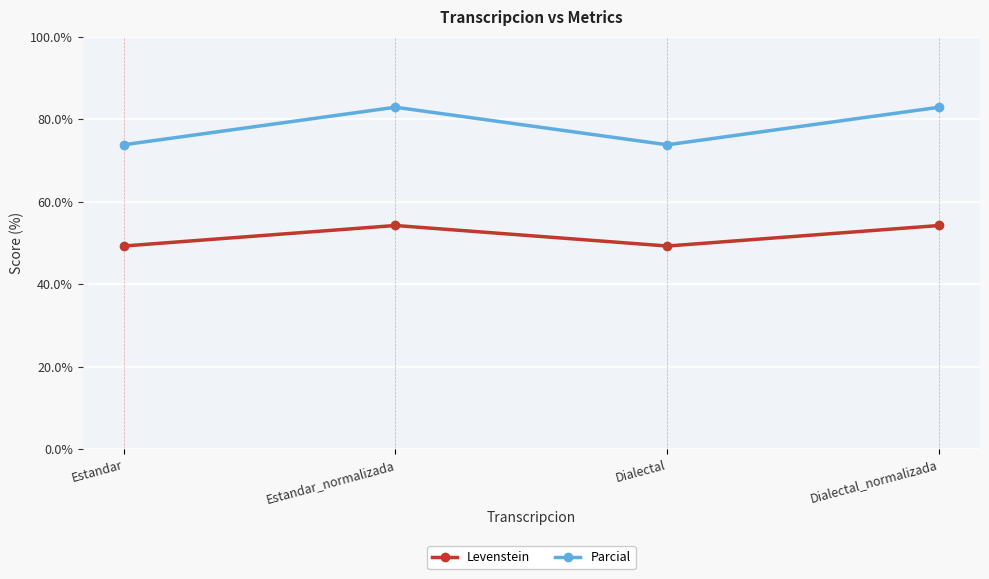

Which series has the largest total across all categories?

Parcial